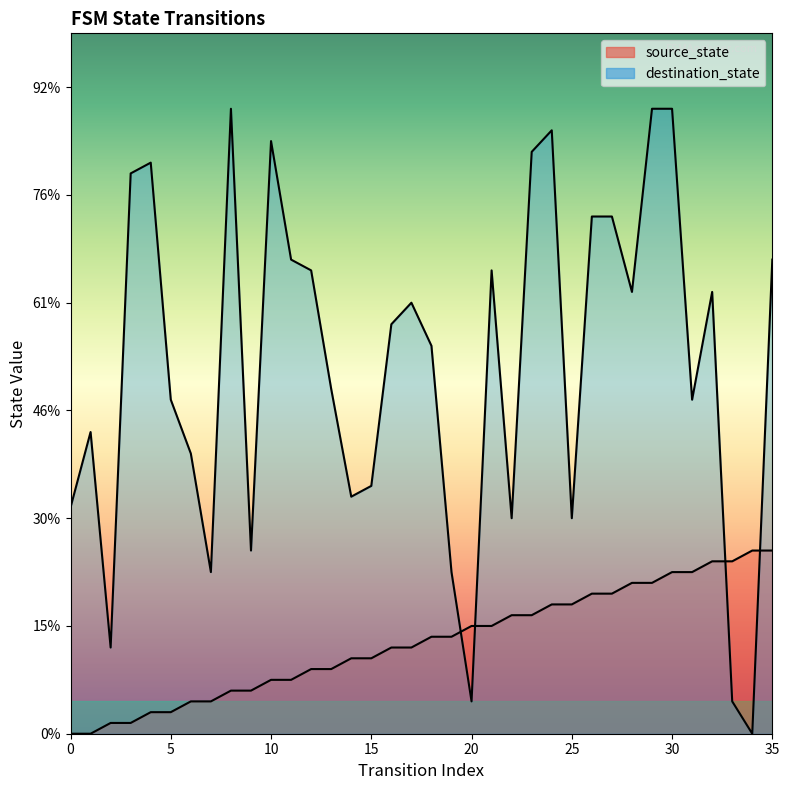

Reading left to right, transcribe all the data shown in this chart.

source_state: 0=0	1=0	2=1	3=1	4=2	5=2	6=3	7=3	8=4	9=4	10=5	11=5	12=6	13=6	14=7	15=7	16=8	17=8	18=9	19=9	20=10	21=10	22=11	23=11	24=12	25=12	26=13	27=13	28=14	29=14	30=15	31=15	32=16	33=16	34=17	35=17
destination_state: 0=21	1=28	2=8	3=52	4=53	5=31	6=26	7=15	8=58	9=17	10=55	11=44	12=43	13=32	14=22	15=23	16=38	17=40	18=36	19=15	20=3	21=43	22=20	23=54	24=56	25=20	26=48	27=48	28=41	29=58	30=58	31=31	32=41	33=3	34=0	35=44